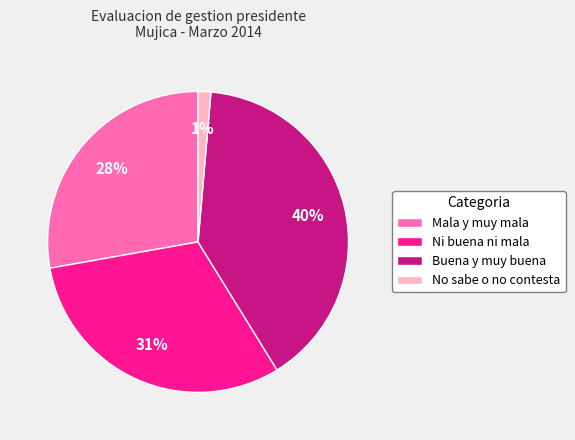

Is there a majority slice in this chart?

No